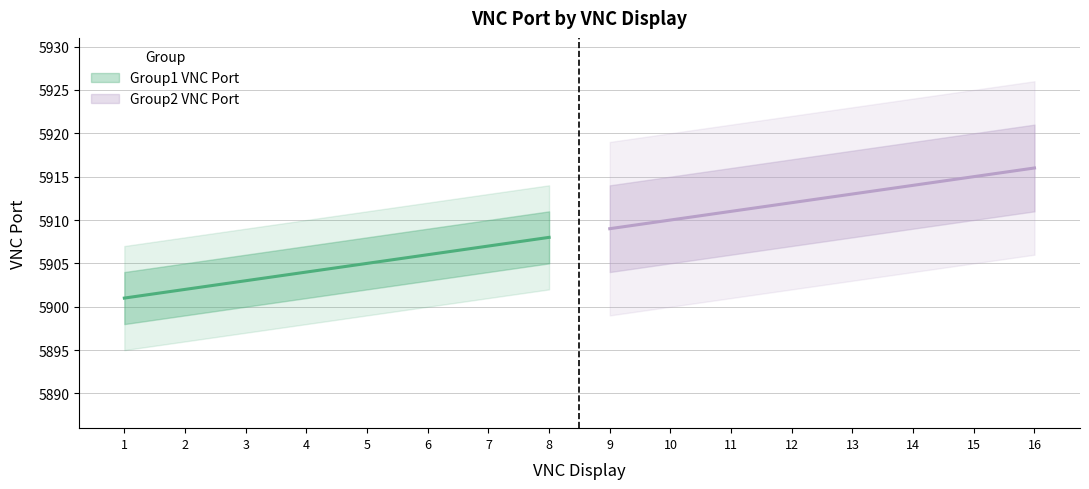

Where is Group1 VNC Port nearest to the value 5904?

4